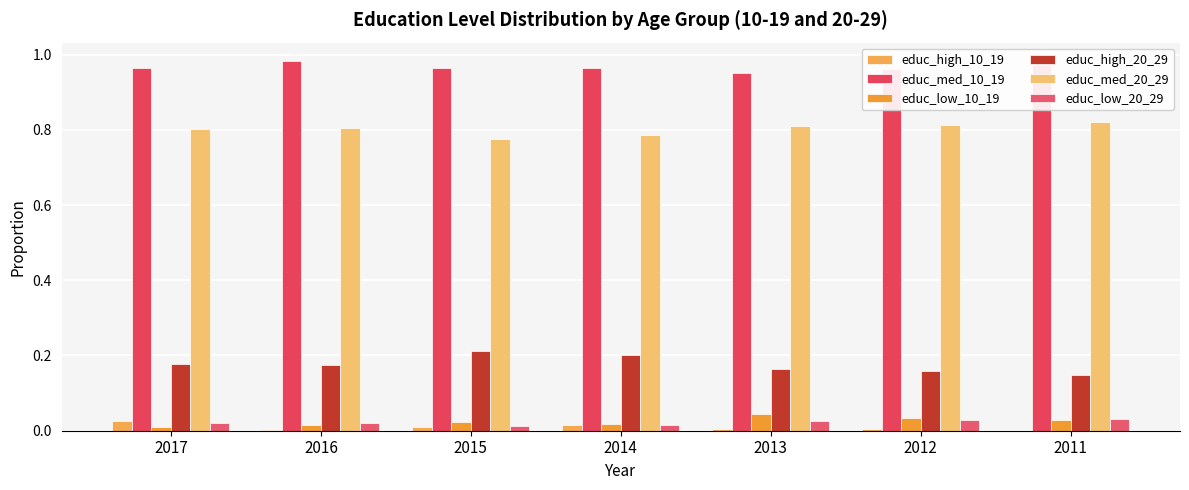

What is the value of the educ_med_10_19 bar at the 3rd from the left?

1.0